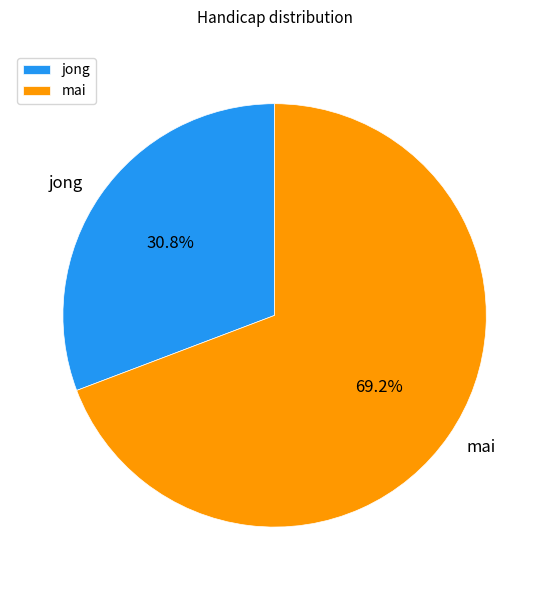

What is the total percentage of jong and mai?

100.0%